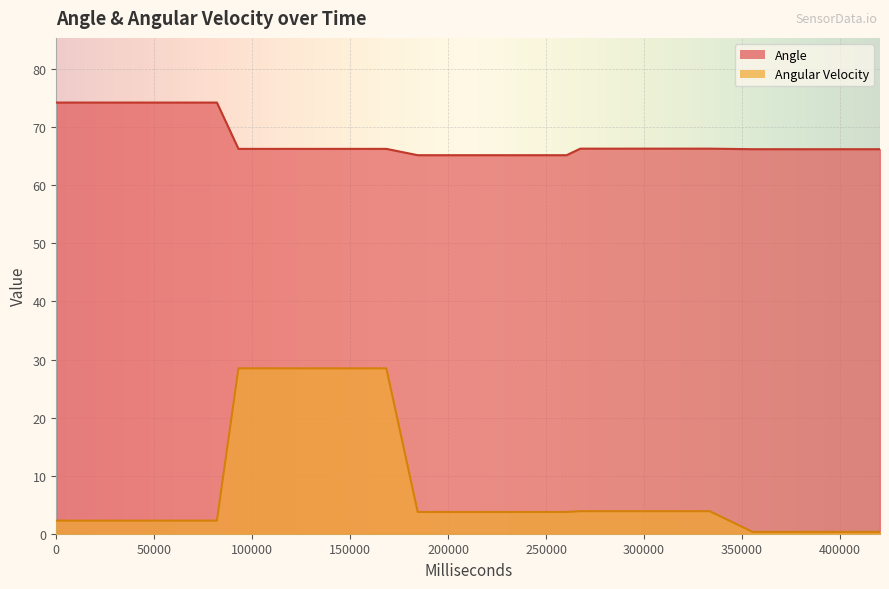

List the series in order of their peak value, lowest first.

Angular Velocity, Angle